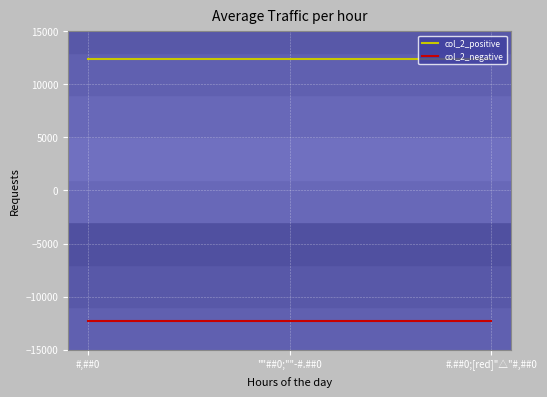

List the series in order of their overall mean, lowest first.

col_2_negative, col_2_positive